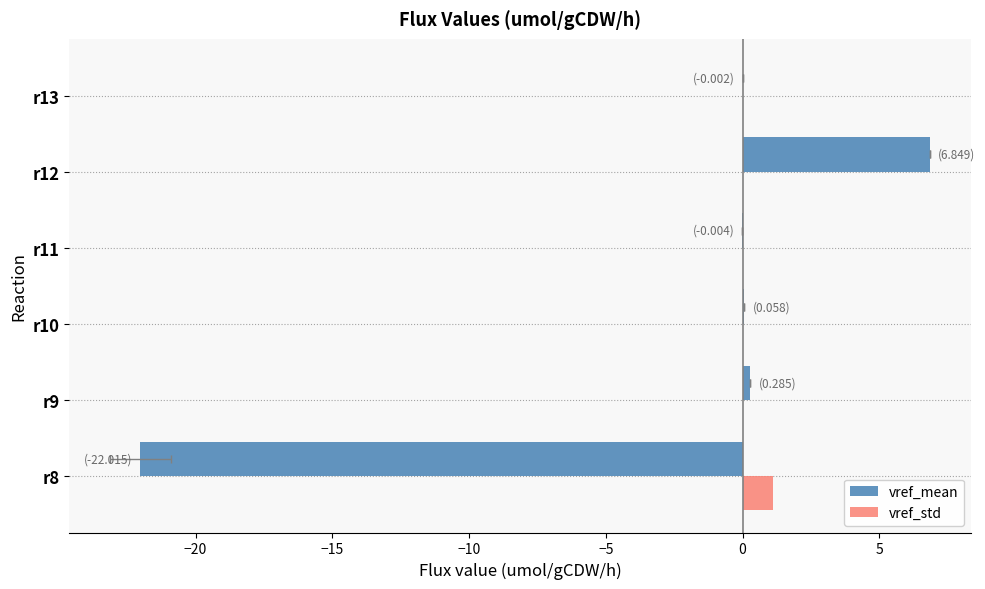

How many bars are there in each group?

2